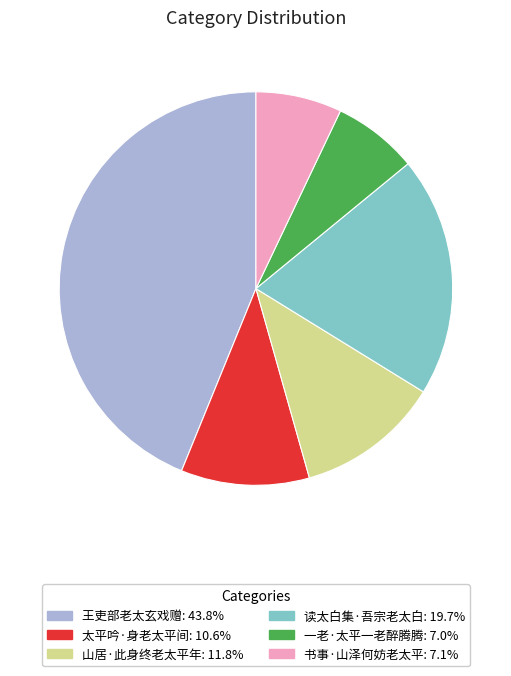

Is it true that 山居·此身终老太平年 is 1% of the pie?

False